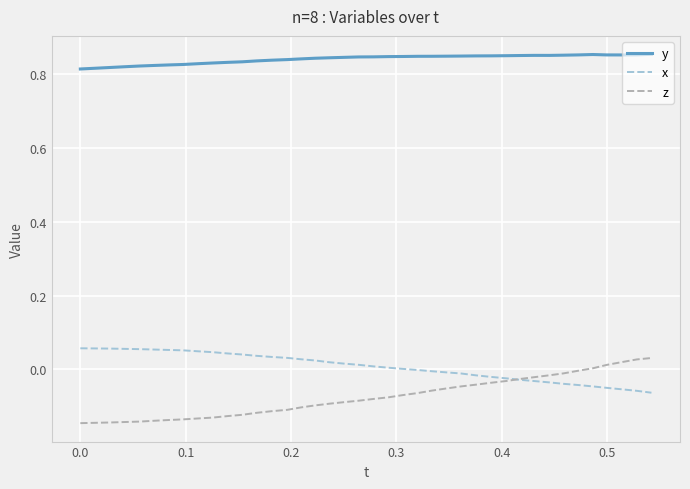

True or false: y and x cross at least once.

False